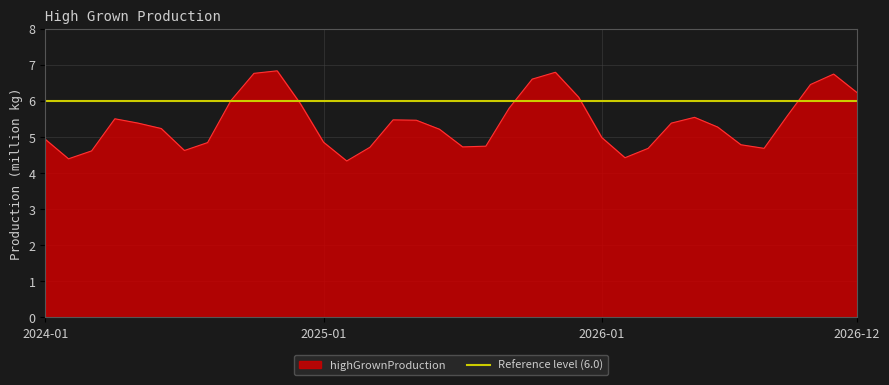

Approximately how many times larger is the value at 2025-01 compared to 2024-05?

0.9